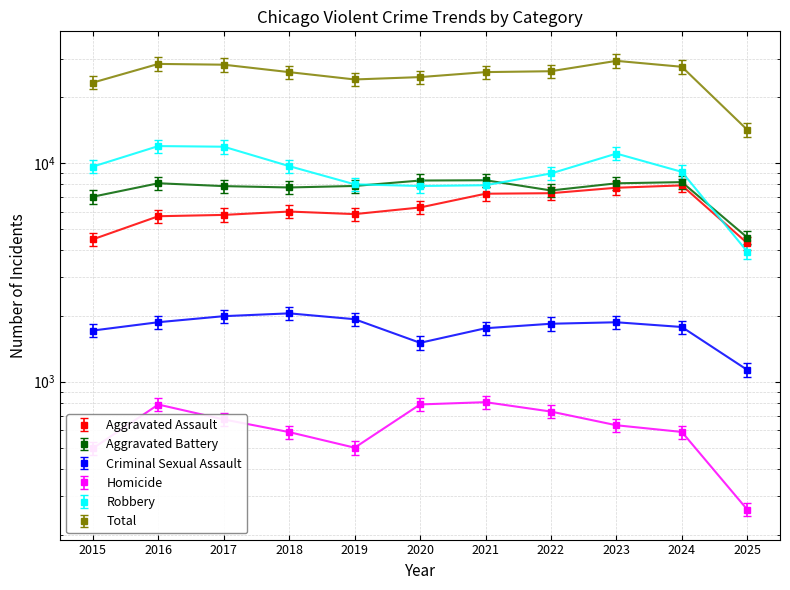

What is the minimum value shown in the chart?

260